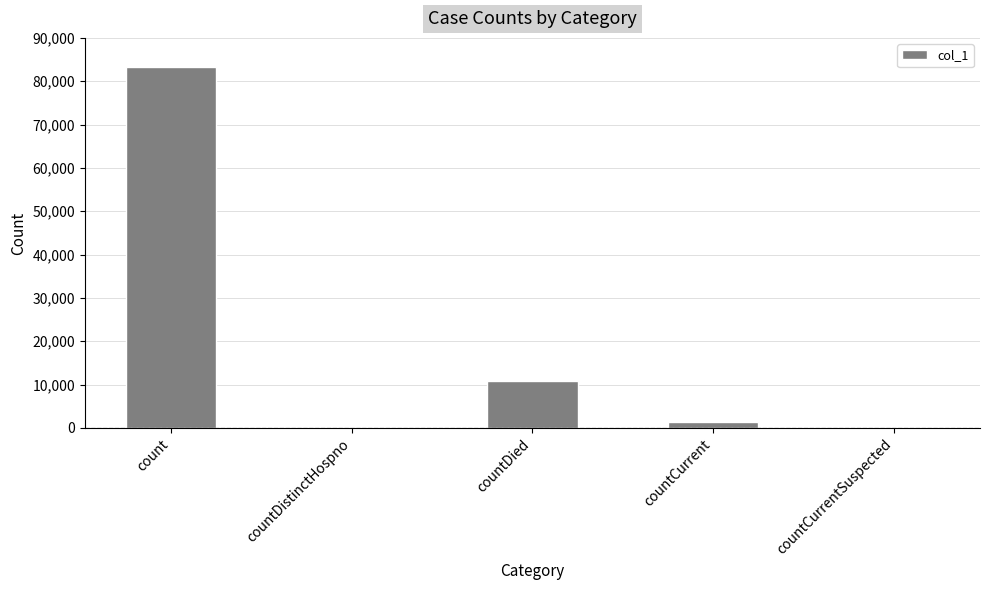

The chart shows a value of 83376 at count. True or false?

True